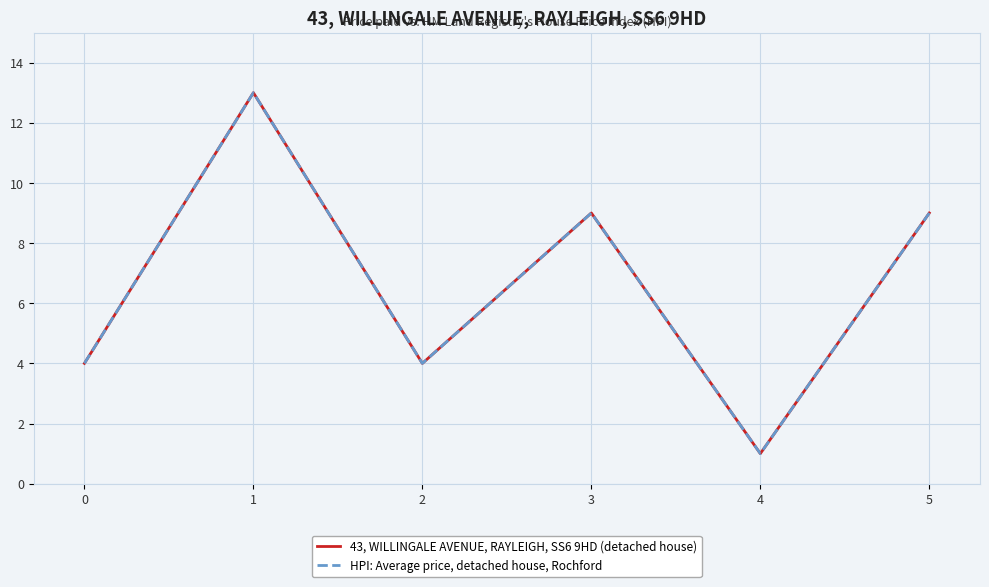

The HPI: Average price, detached house, Rochford series shows 9 at 5. True or false?

True